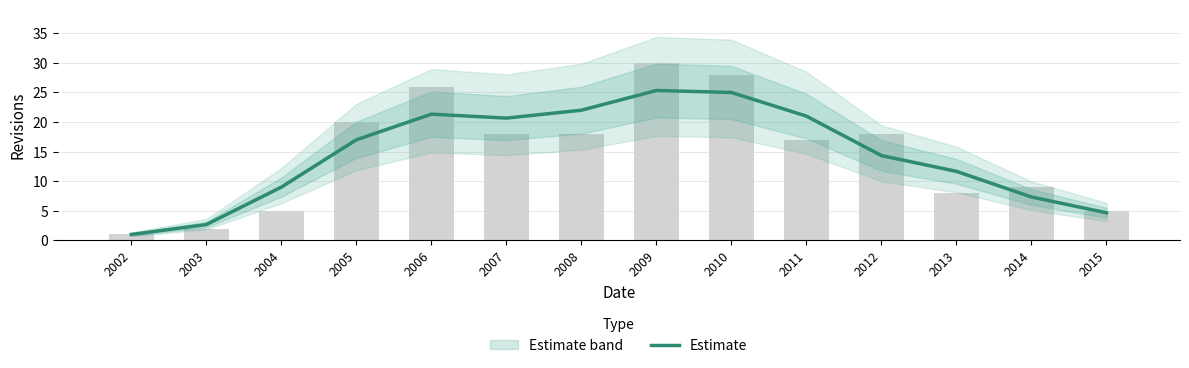

Reading right to left, list all the values displayed in this chart.

2015=4.7	2014=7.3	2013=11.7	2012=14.3	2011=21.0	2010=25.0	2009=25.3	2008=22.0	2007=20.7	2006=21.3	2005=17.0	2004=9.0	2003=2.7	2002=1.0